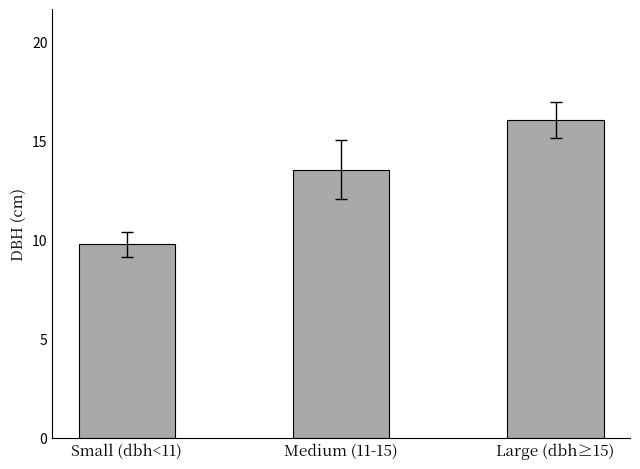

How many series are shown in this chart?

1